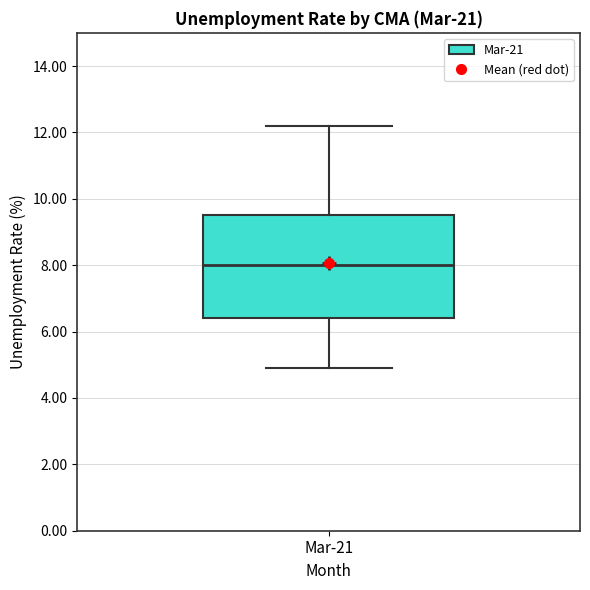

Transcribe this box plot: give where the median line is, the range the box spans, and where the two whiskers end, as read against the y-axis. The values are not printed on the chart, so give them approximately, as read against the axis.

median 8.0, box 6.4 to 9.6, whiskers 5.0 to 12.2